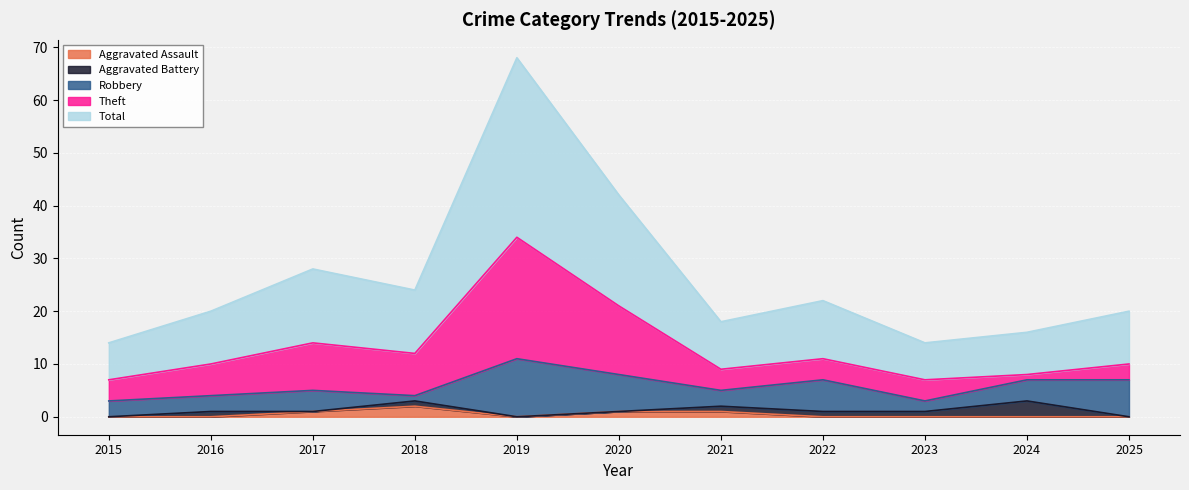

What is the value of the Robbery point at the 4th from the left?

1